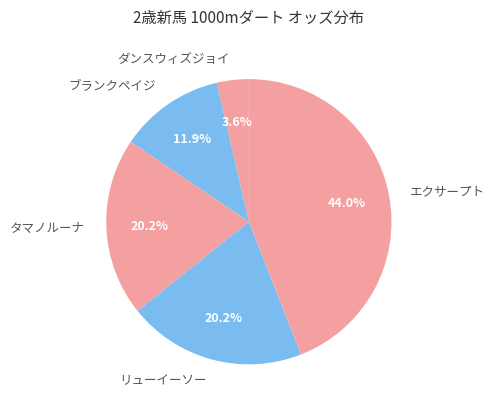

To the nearest percent, what portion does タマノルーナ represent?

20%